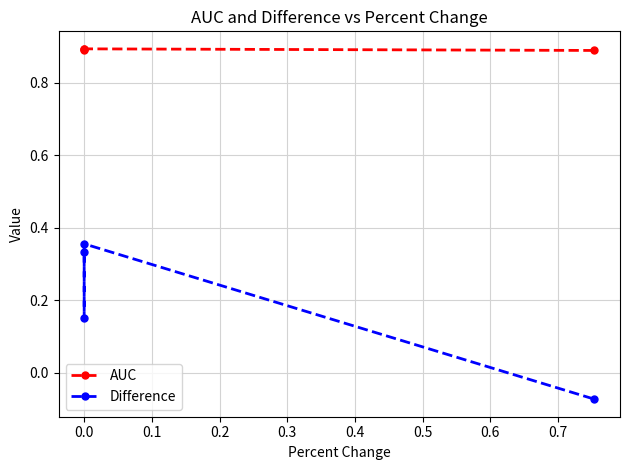

What is the minimum value for Difference?

-0.1